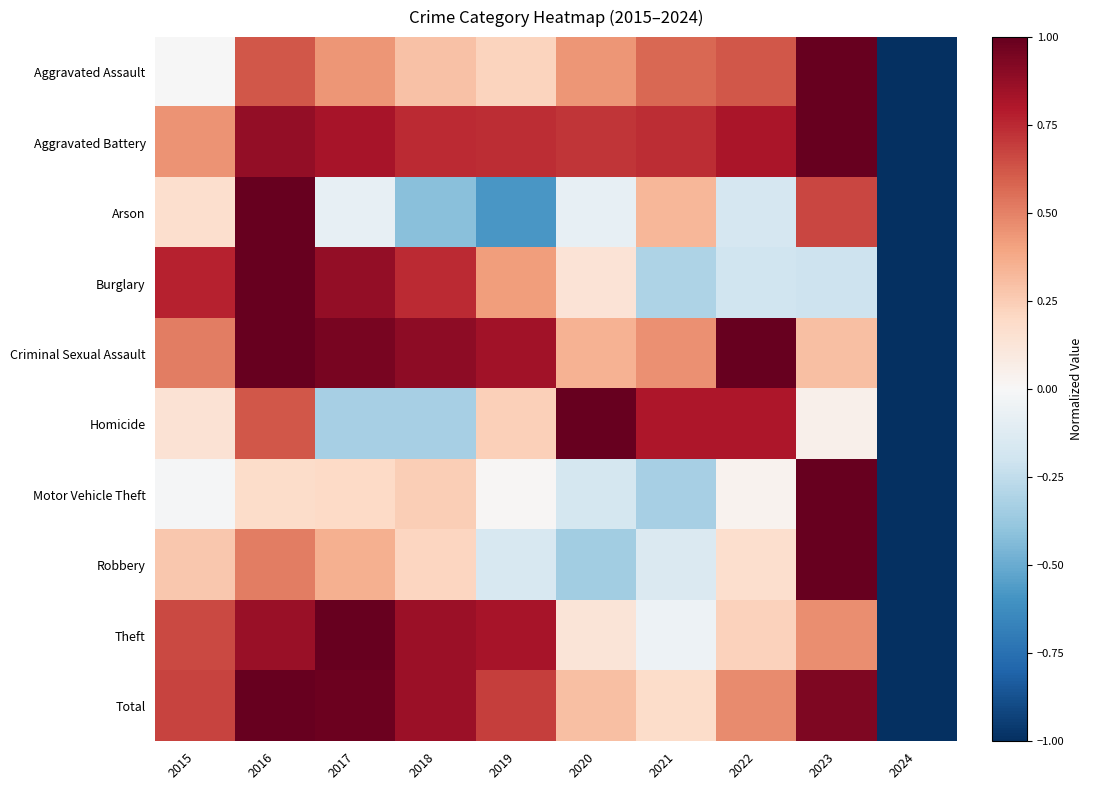

What is the smallest value displayed?

-1.0